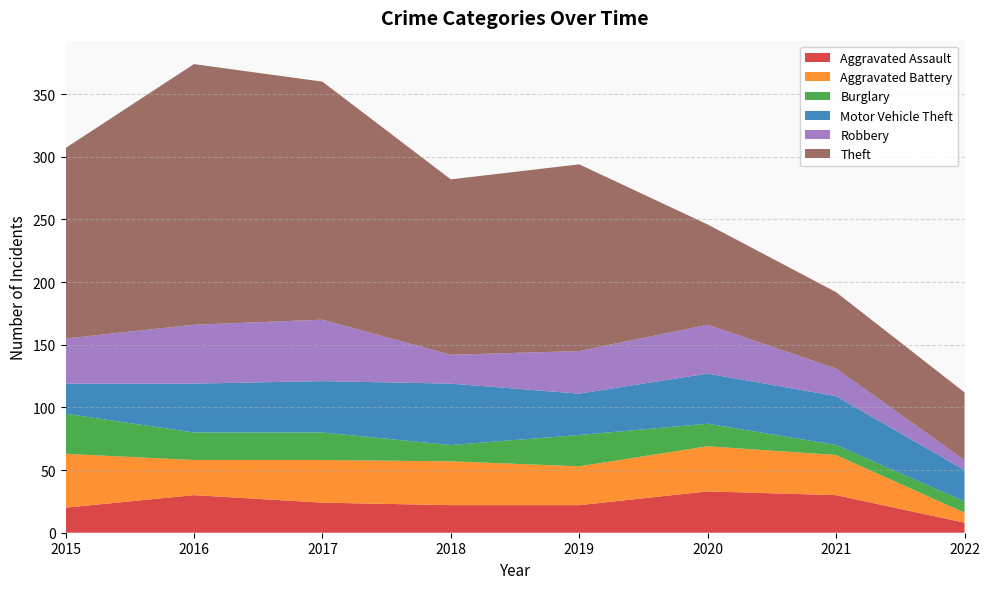

Reading left to right, what are all the values shown in this chart?

Aggravated Assault: 2015=20	2016=30	2017=24	2018=22	2019=22	2020=33	2021=30	2022=8
Aggravated Battery: 2015=43	2016=28	2017=34	2018=35	2019=31	2020=36	2021=32	2022=8
Burglary: 2015=32	2016=22	2017=22	2018=13	2019=25	2020=18	2021=8	2022=9
Motor Vehicle Theft: 2015=24	2016=39	2017=41	2018=49	2019=33	2020=40	2021=39	2022=25
Robbery: 2015=36	2016=47	2017=49	2018=23	2019=34	2020=39	2021=22	2022=8
Theft: 2015=152	2016=208	2017=190	2018=140	2019=149	2020=80	2021=61	2022=54